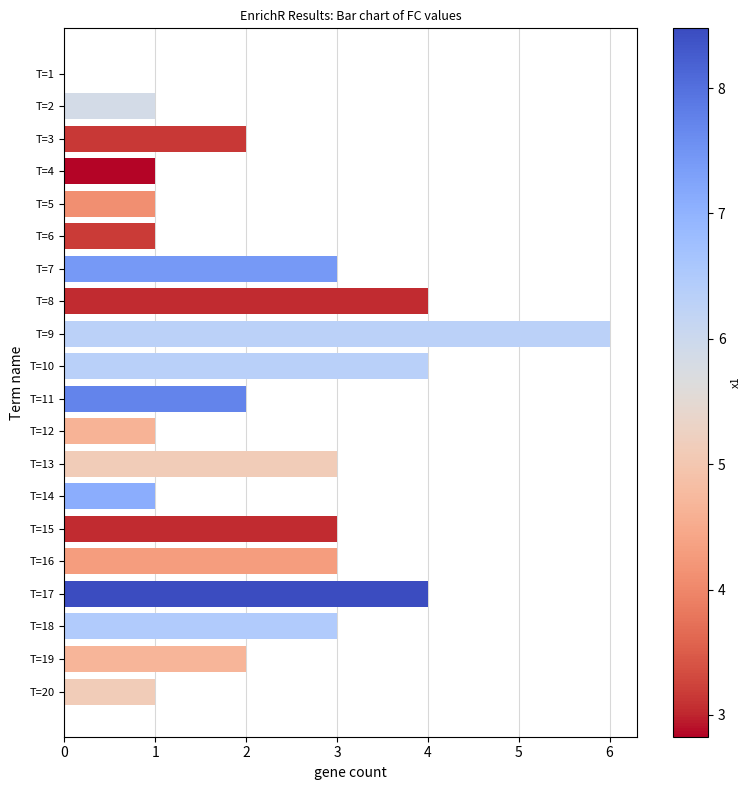

What is the maximum value shown in the chart?

6